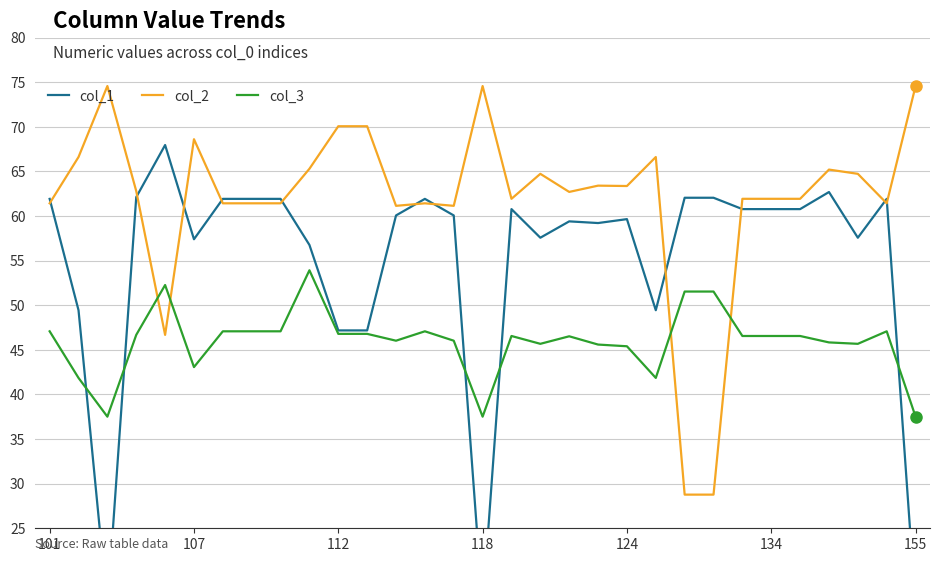

The value of col_3 at 107 is 43.1. True or false?

True